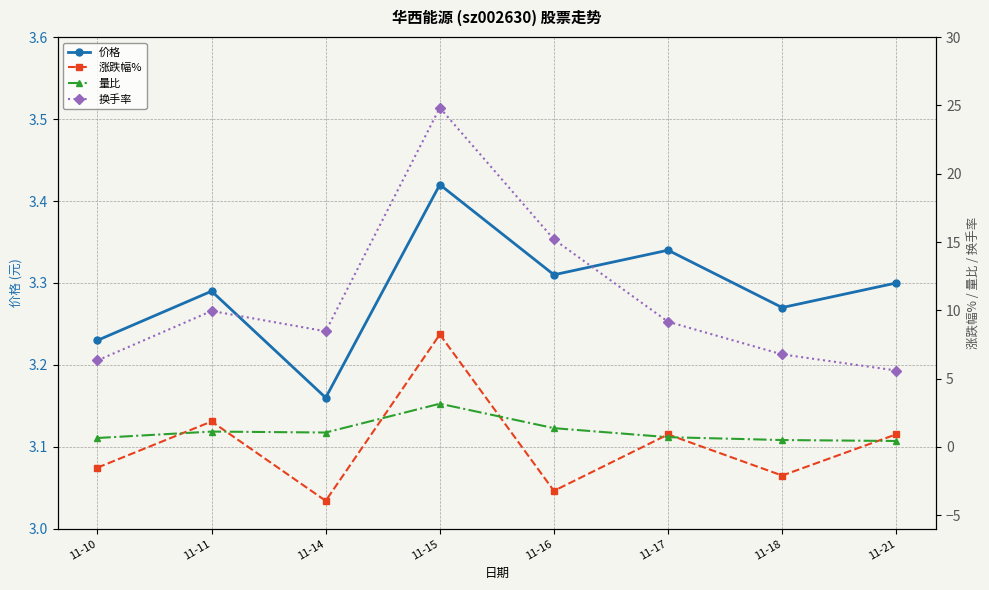

What is the difference between the highest and lowest values at 11-21?

5.2